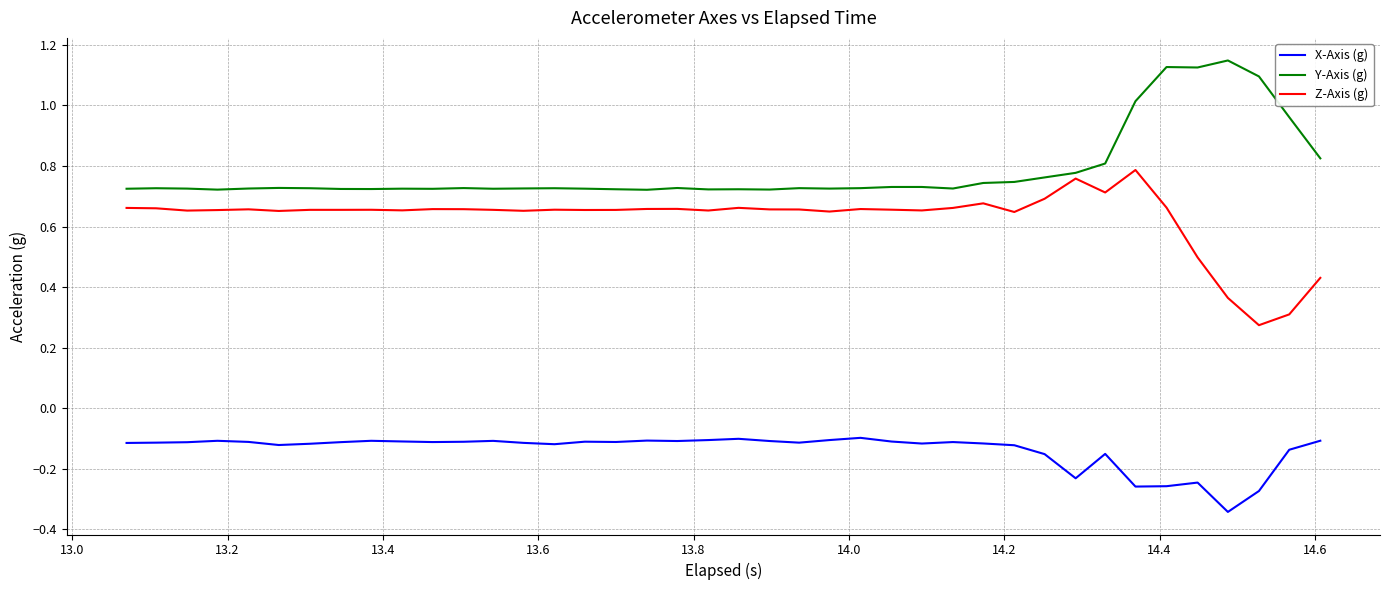

List the series in order of their peak value, highest first.

Y-Axis (g), Z-Axis (g), X-Axis (g)